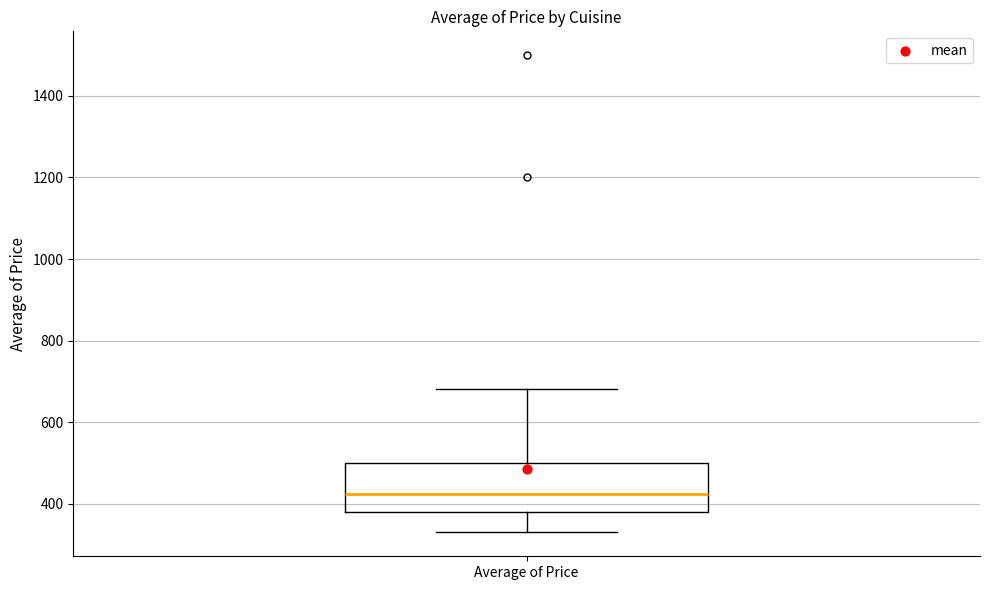

Read this box plot against the y-axis: the position of the median line, the range covered by the box, and the ends of both whiskers. The values are not printed on the chart, so give them approximately, as read against the axis.

median 420, box 380 to 500, whiskers 320 to 680